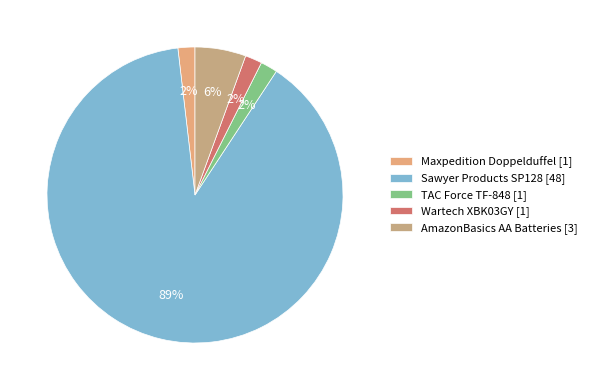

Count the number of slices in the pie.

5